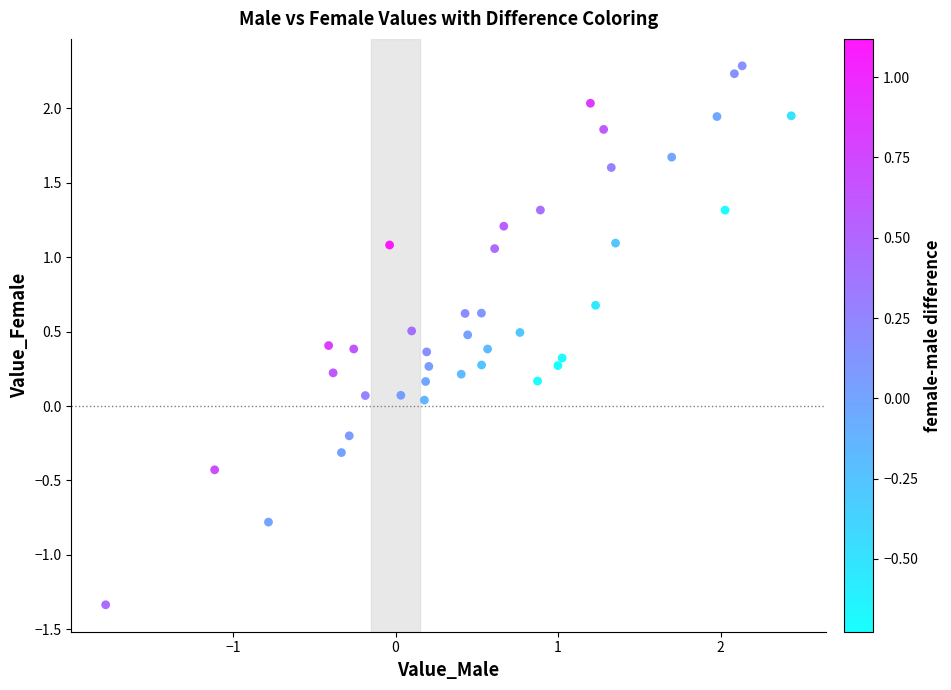

What is the range of Y values (max minus min)?

3.6